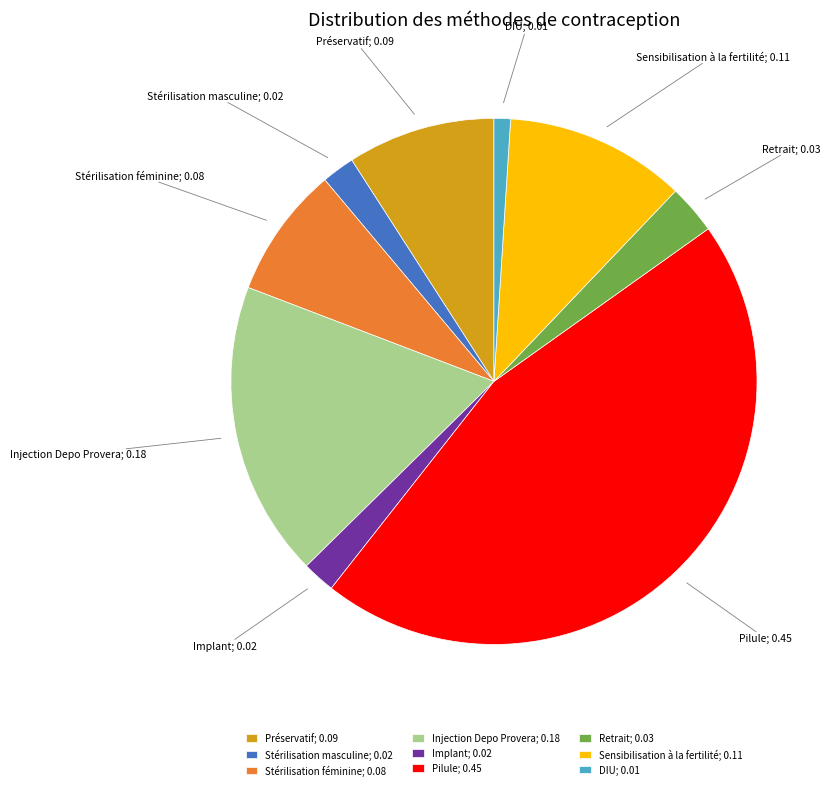

Does any single category account for the majority?

No